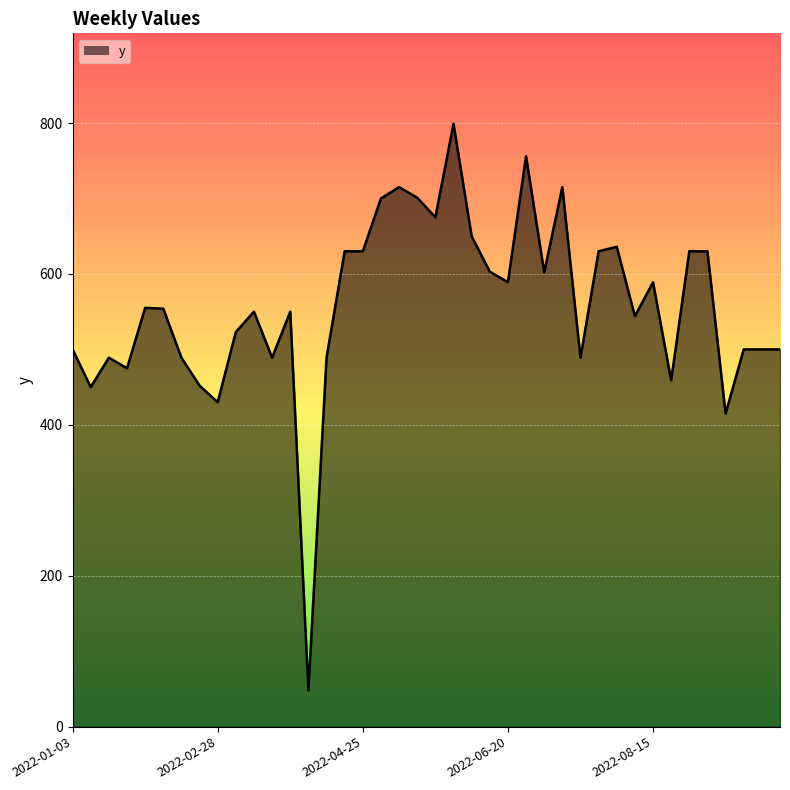

What is the maximum value shown in the chart?

799